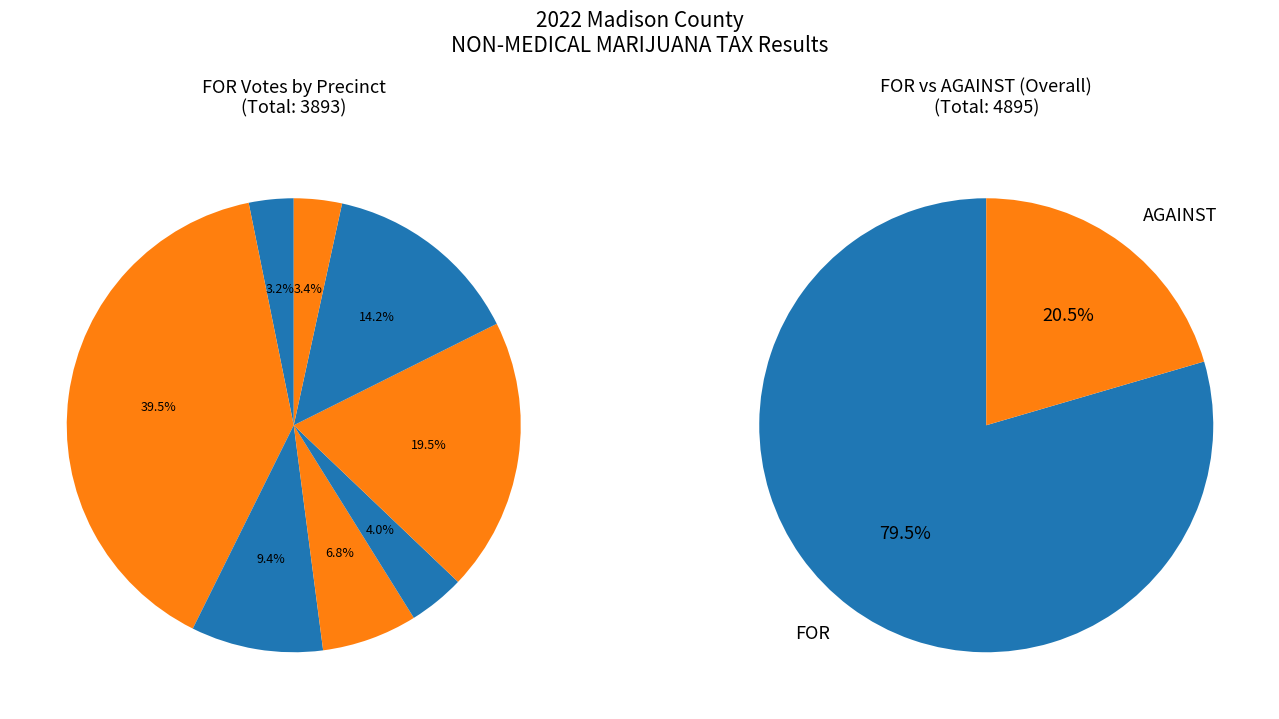

What percentage is NOT represented by JEFF ISLAND?

96.0%